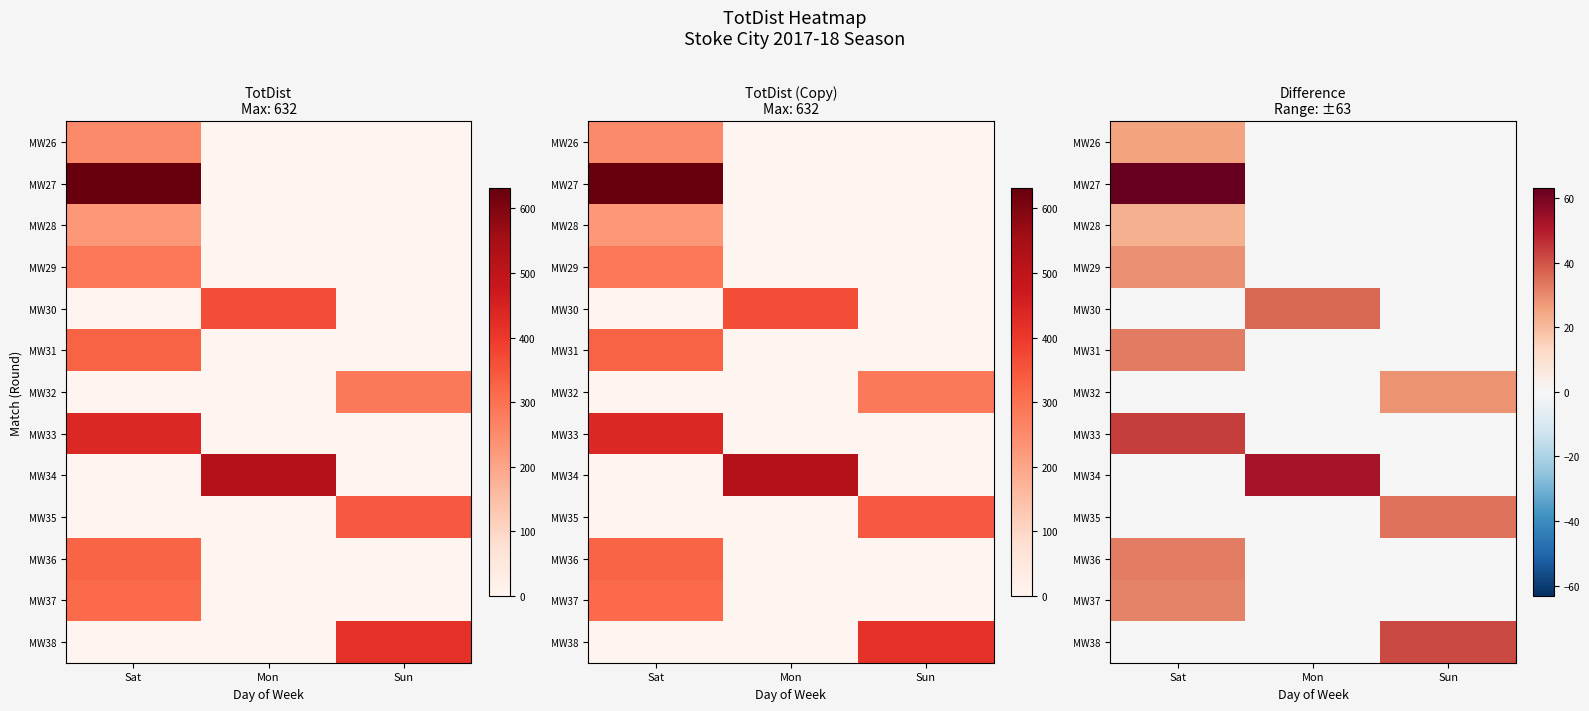

Rank the categories by MW35 value from lowest to highest.

Sat, Mon, Sun